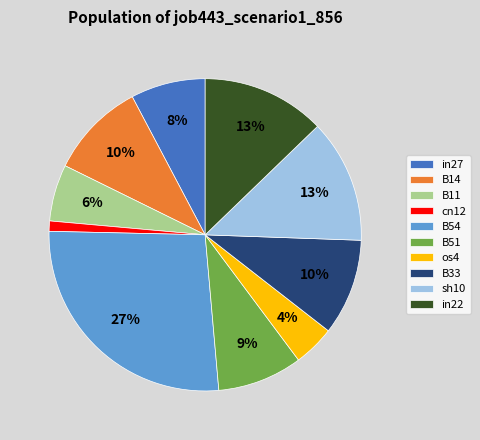

Is B51 the majority of the pie?

No